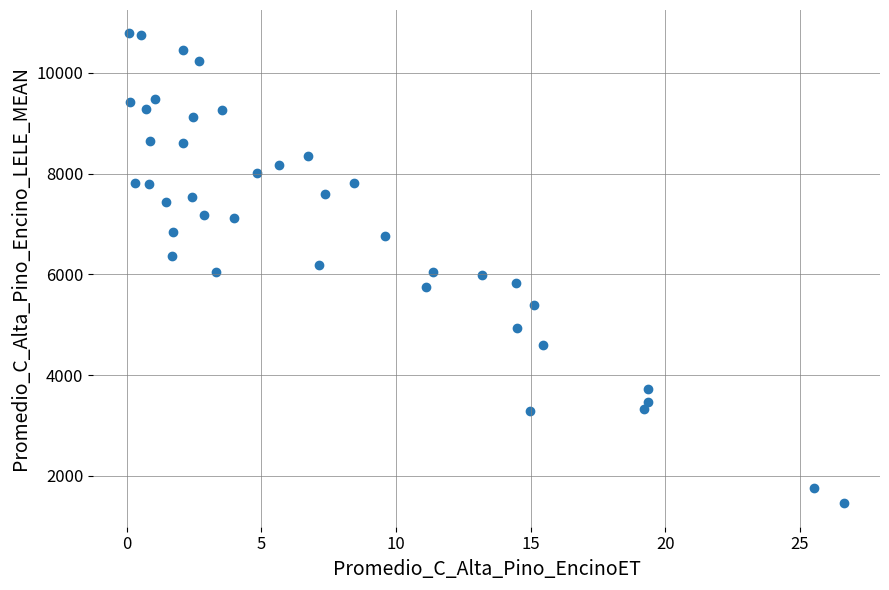

What is the range of Y values (max minus min)?

9320.6